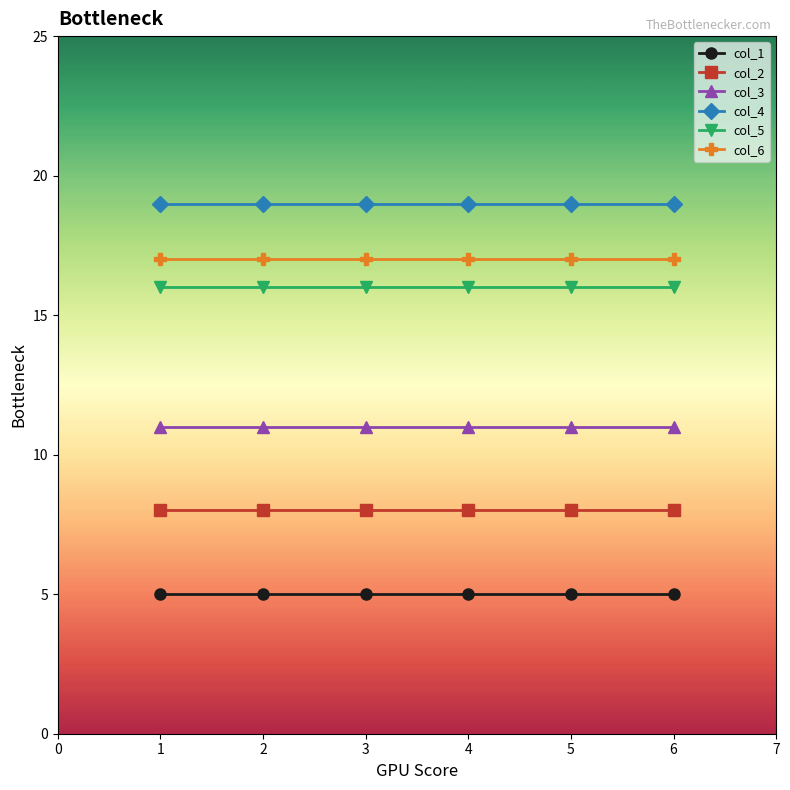

What is the spread (max minus min) of values at 1?

14